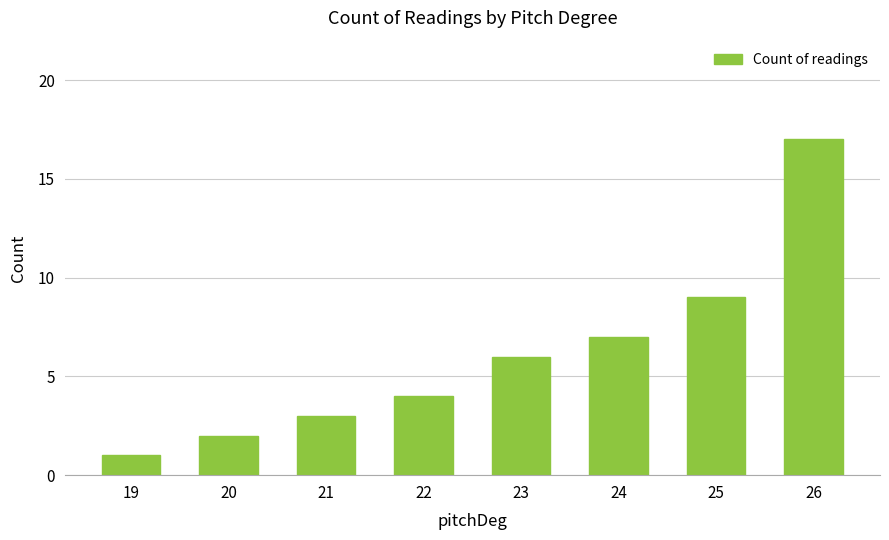

Which category has the highest value across all series?

26